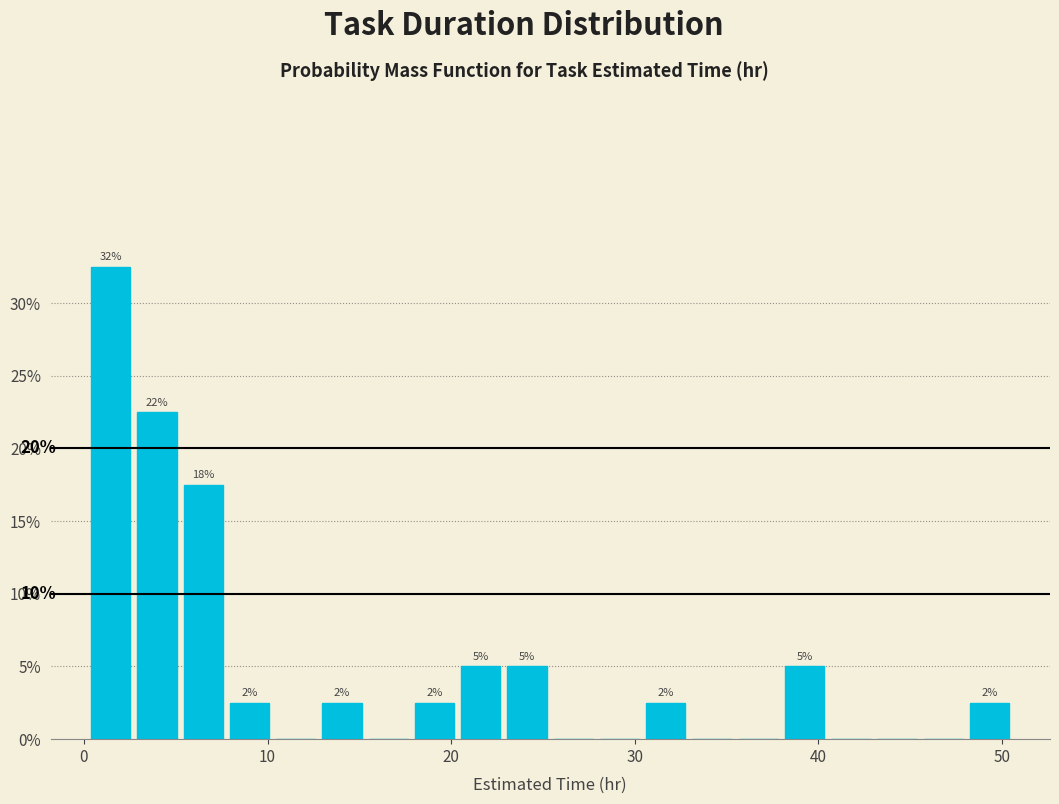

Around what value on the x-axis is the tallest bar? Give the approximate position of its centre, as read against the axis.

1